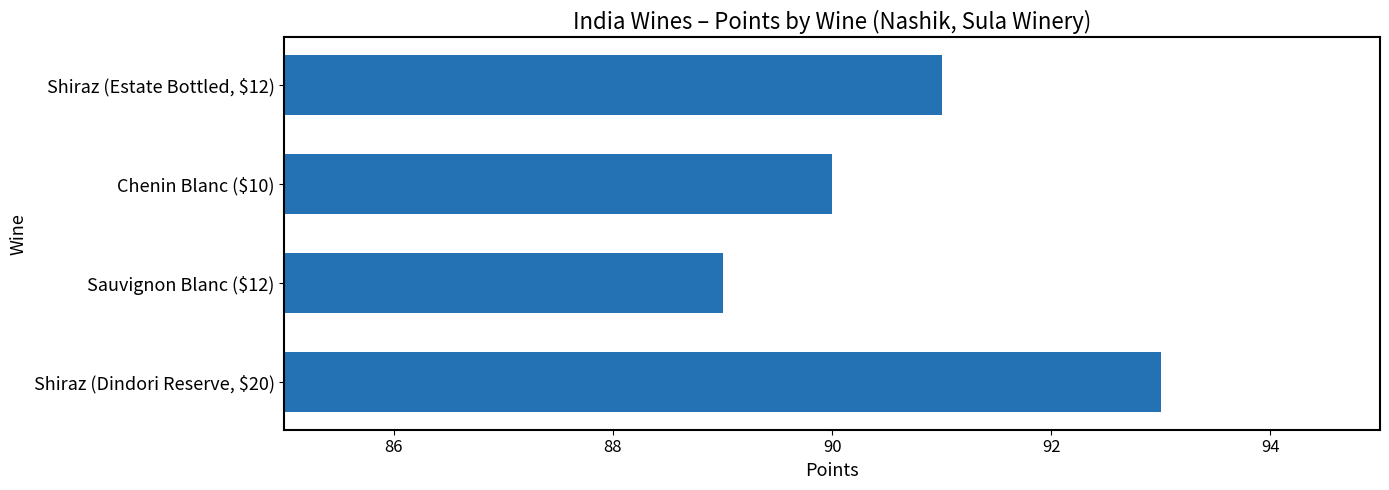

At which category does the chart reach its minimum across all series?

Sauvignon Blanc ($12)